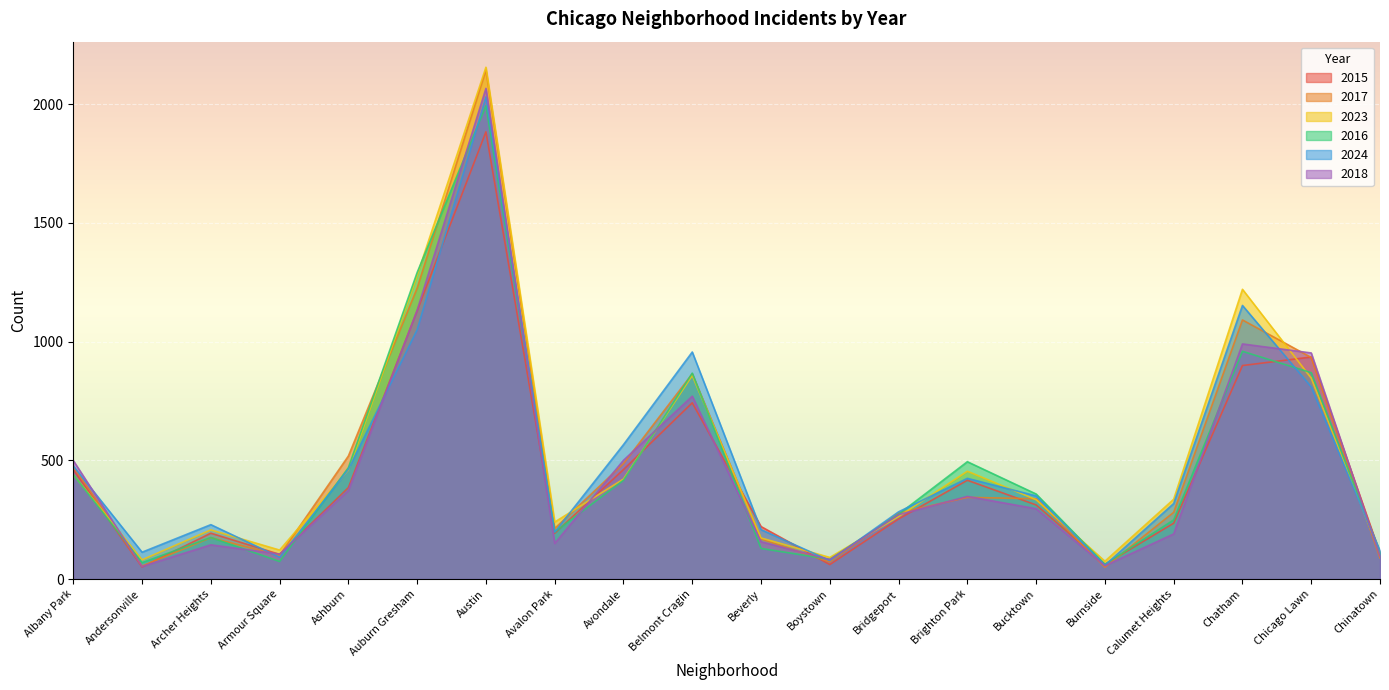

Which label corresponds to the smallest value in the chart?

Burnside